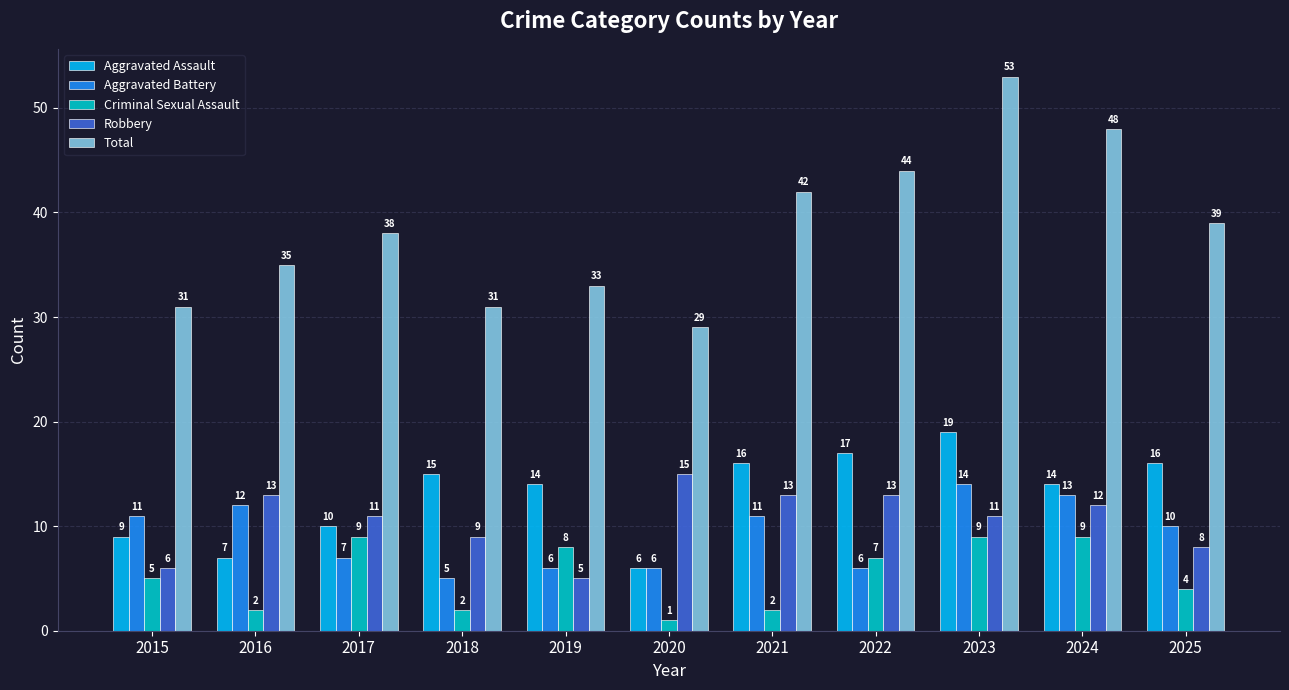

Which label corresponds to the smallest value in the chart?

2020